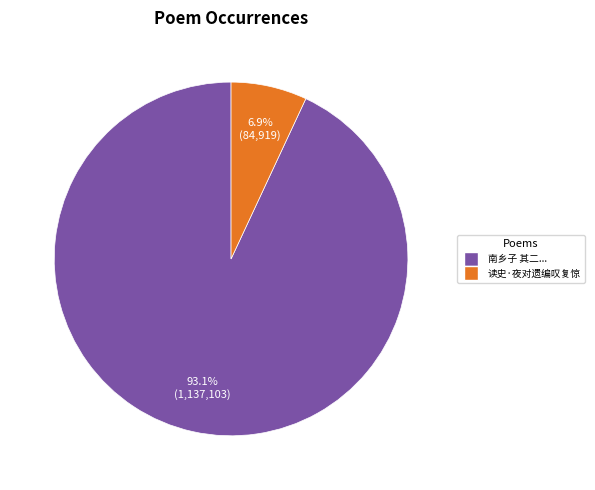

Is it true that 读史·夜对遗编叹复惊 is 17% of the pie?

False